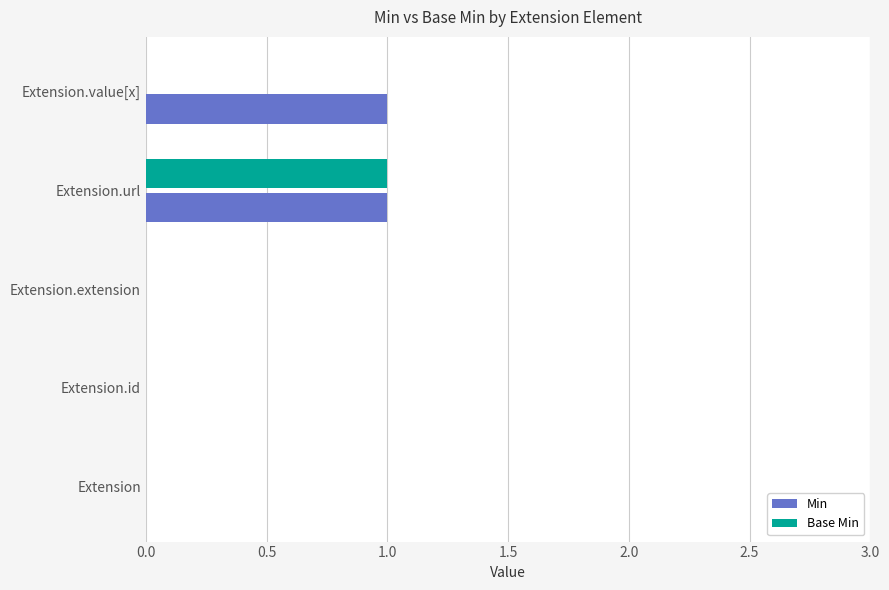

True or false: Base Min has a value of 1 at Extension.url.

True